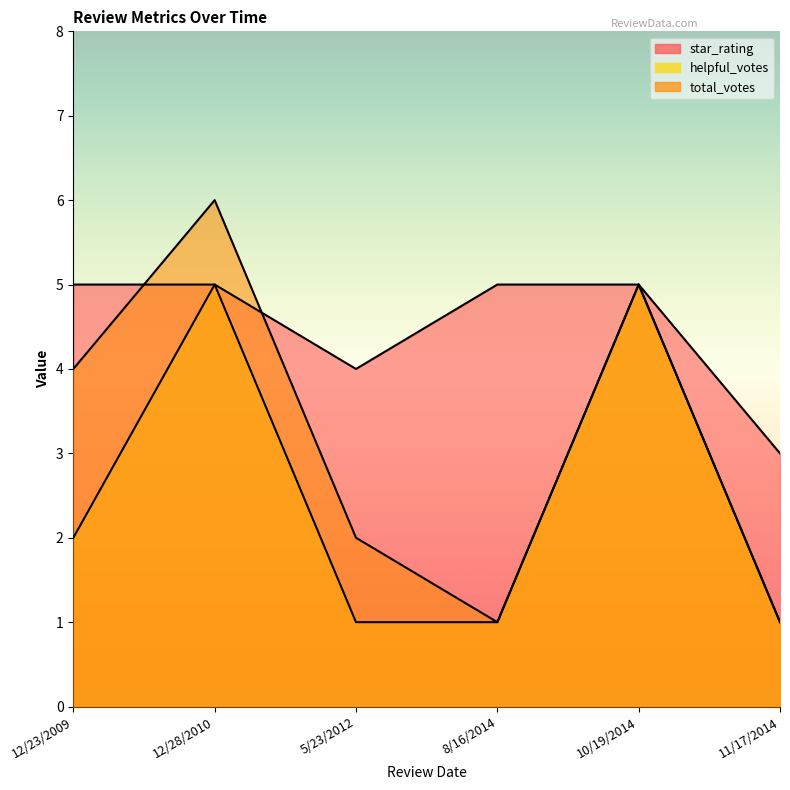

What is the sum of the star_rating values at 11/17/2014 and 5/23/2012?

7